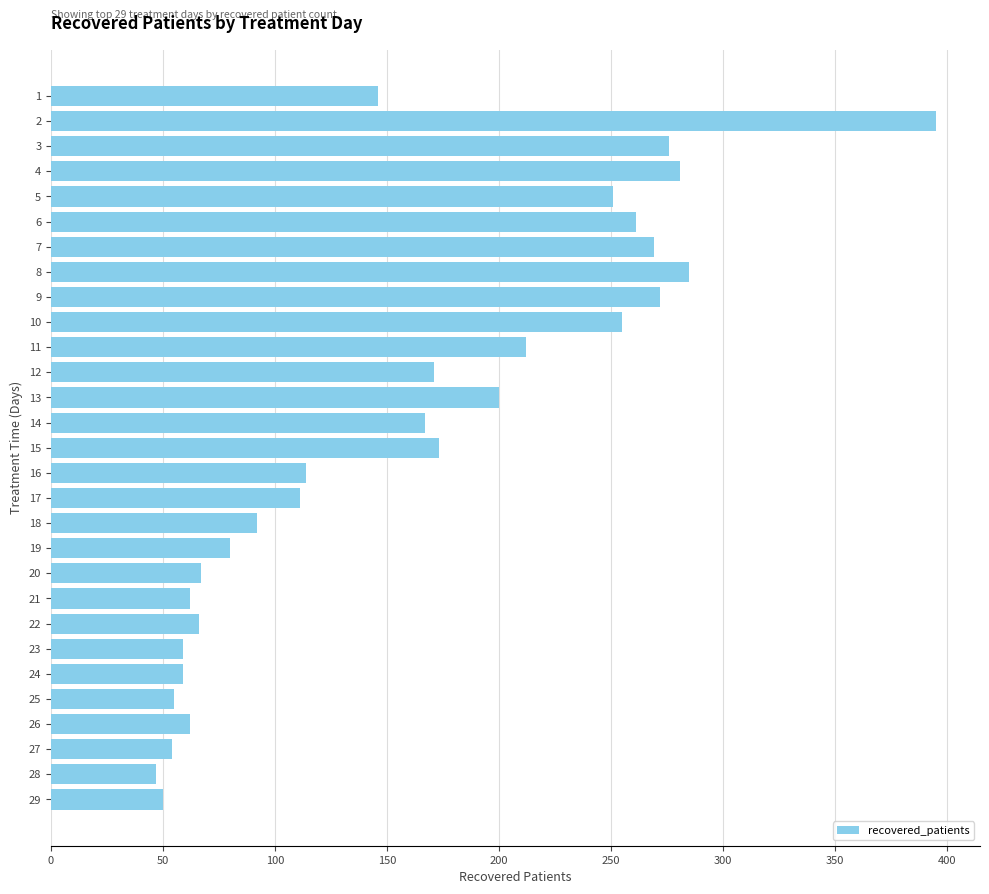

At which label is the value closest to 221?

11